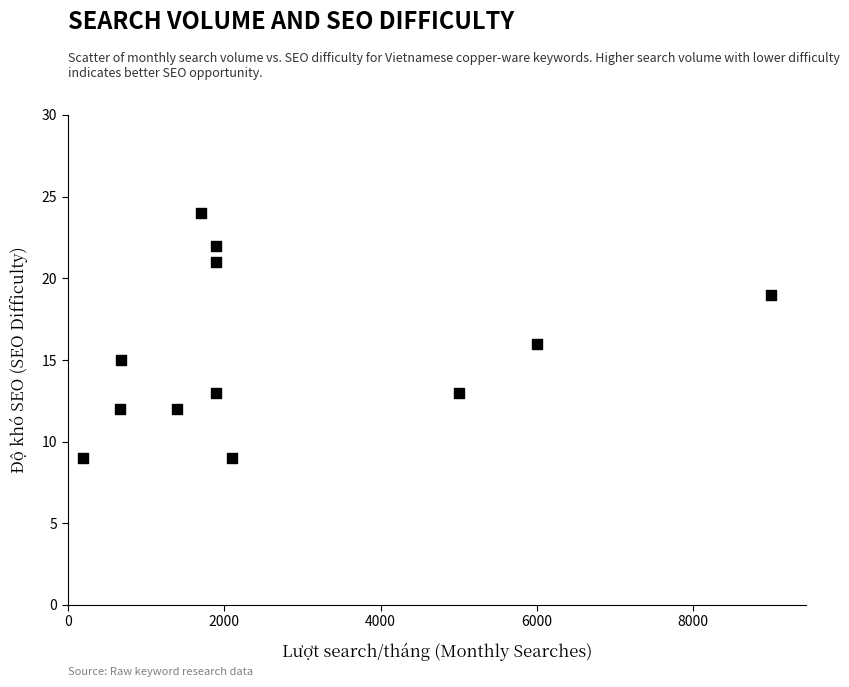

What is the average Y value?

15